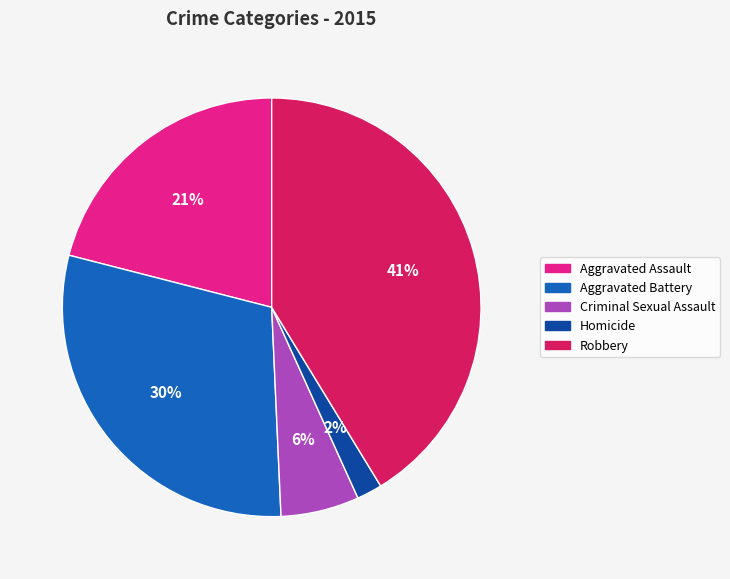

To the nearest percent, what is the difference between the Aggravated Battery and Criminal Sexual Assault slice percentages?

24%